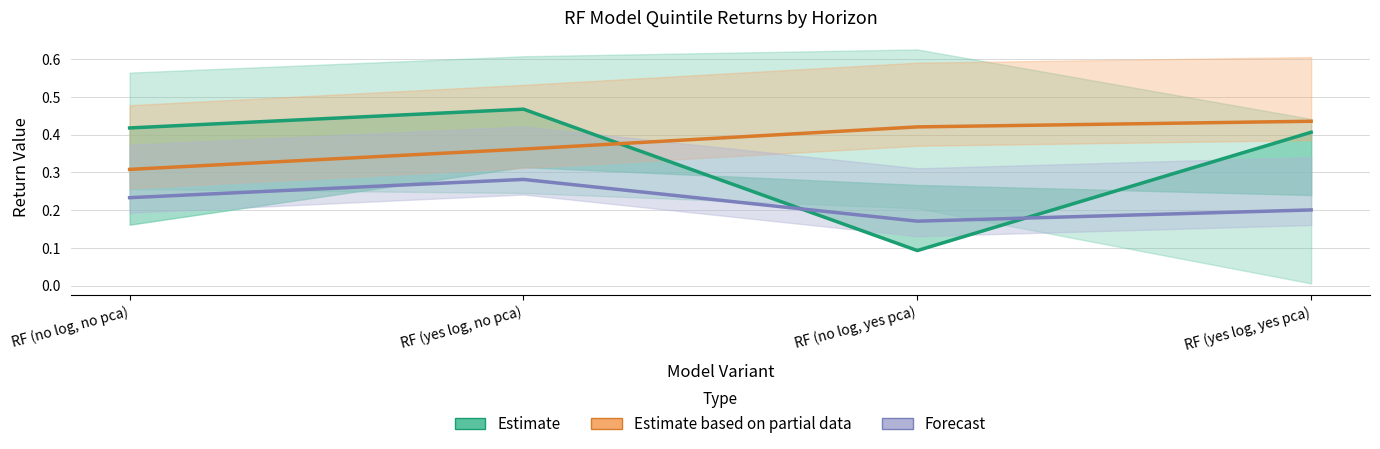

How many interior local peaks does the Forecast series have?

1